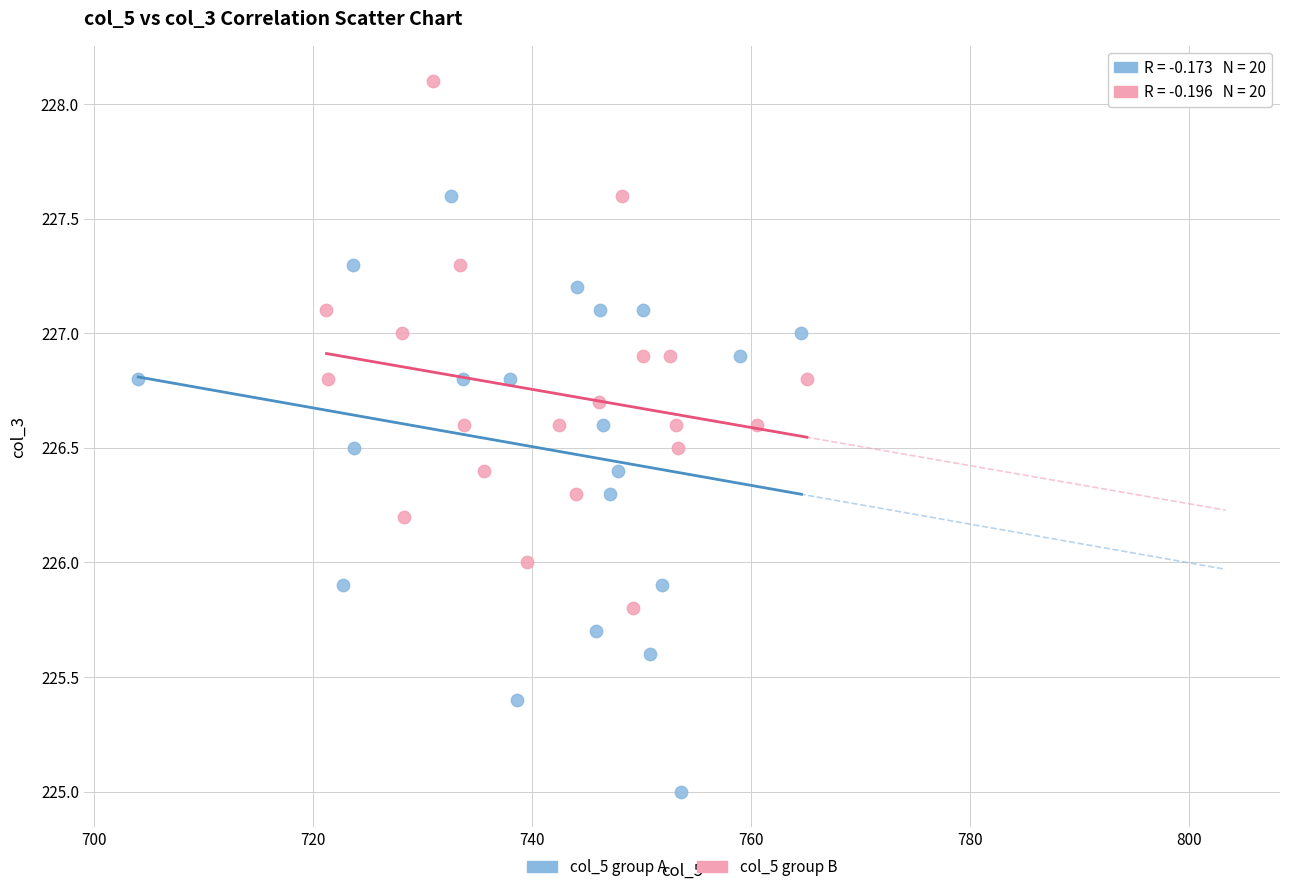

Which series reaches the minimum Y coordinate?

col_5 group A